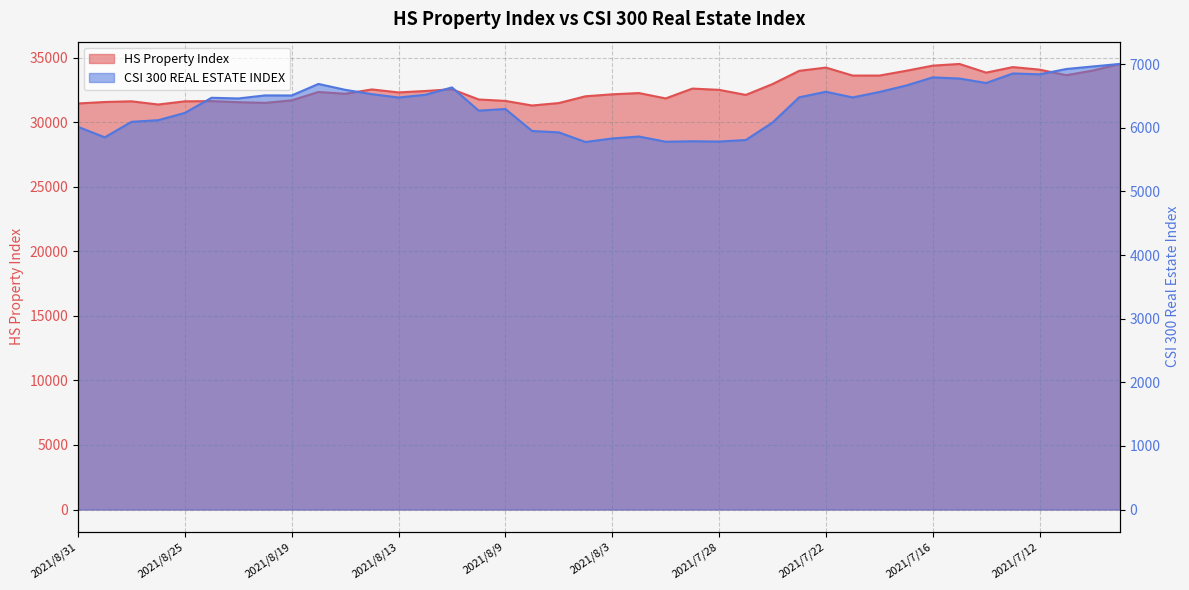

How many categories are shown in the chart?

40